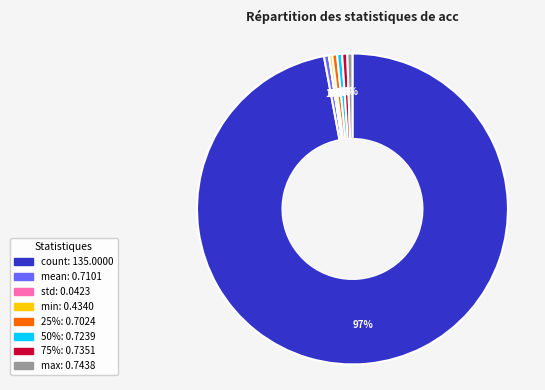

What is the largest slice in the pie chart?

count